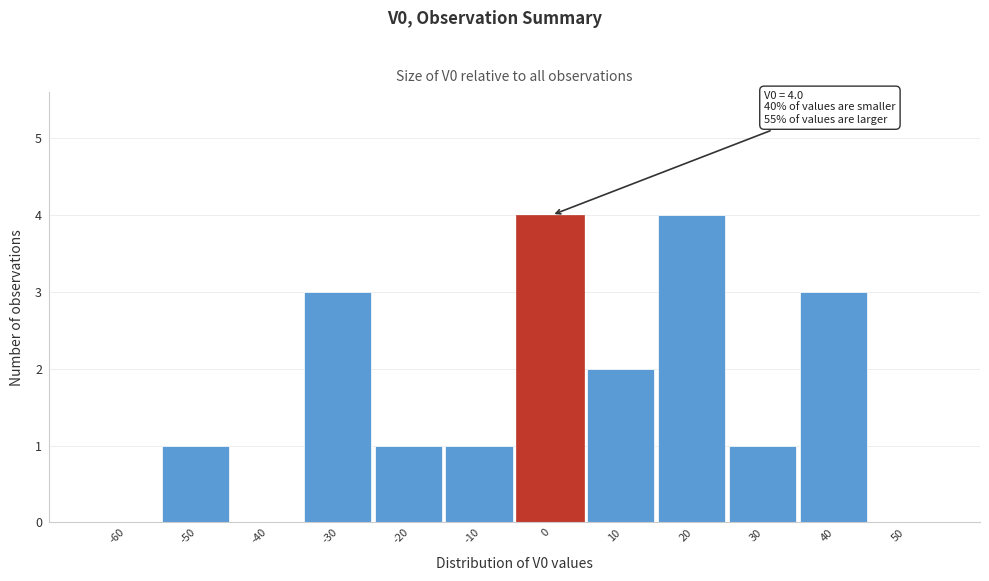

Reading right to left, extract all data points from this chart.

50=0	40=3	30=1	20=4	10=2	0=4	-10=1	-20=1	-30=3	-40=0	-50=1	-60=0